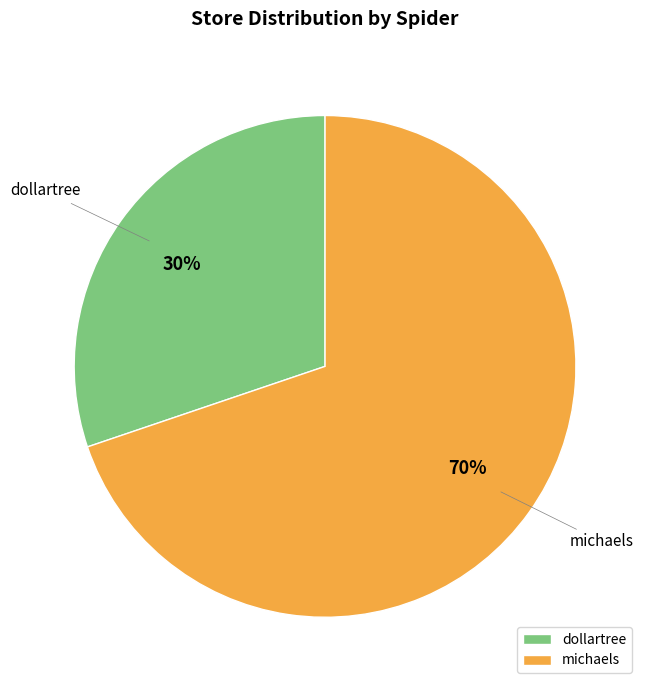

Is dollartree the majority of the pie?

No